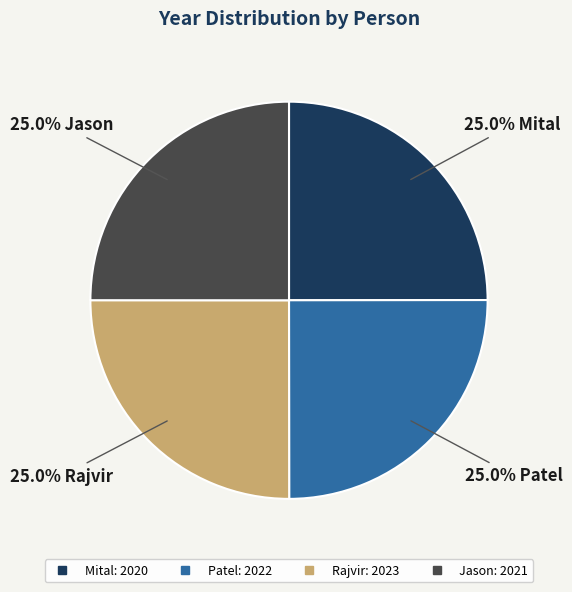

Is Mital the majority of the pie?

No